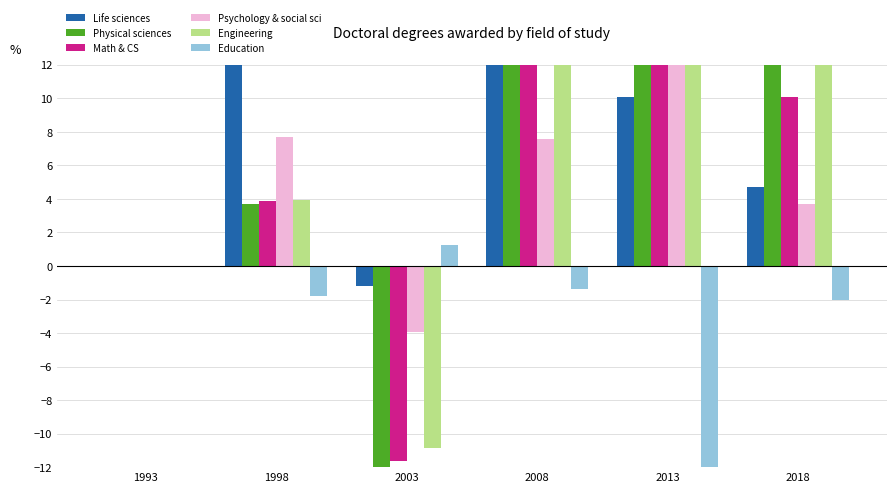

How many values in Math & CS are above zero?

4